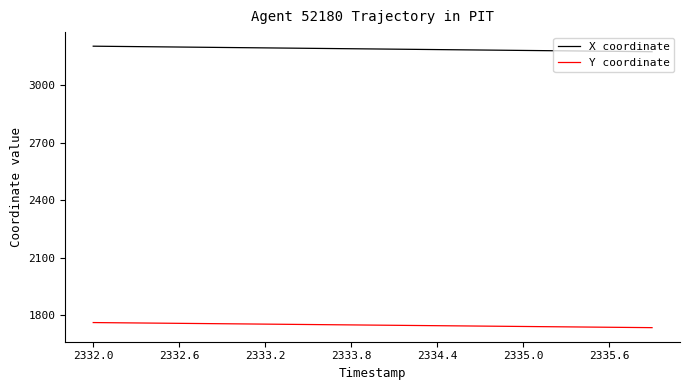

True or false: X coordinate and Y coordinate cross at least once.

False